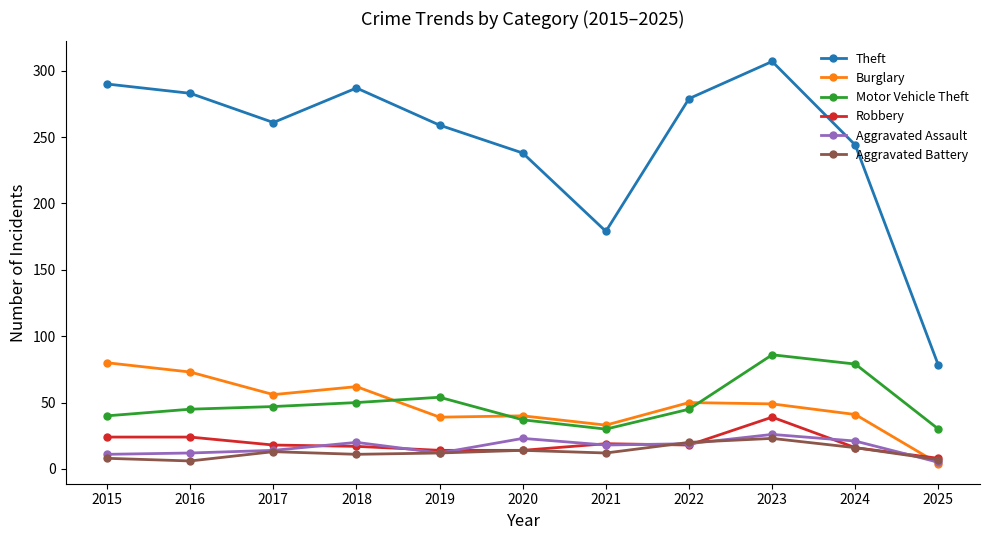

What is the average value of the Theft series?

246